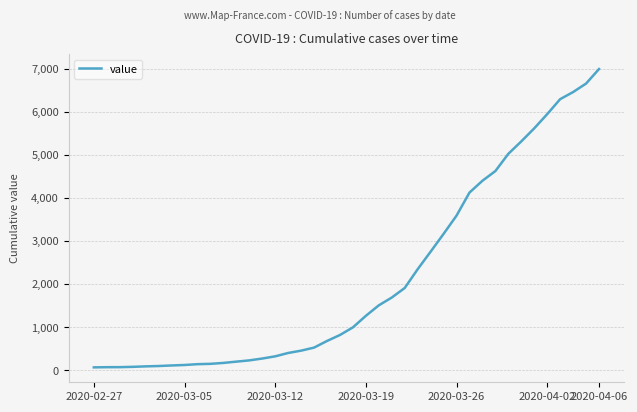

Does the chart display data point markers on the line(s)?

No